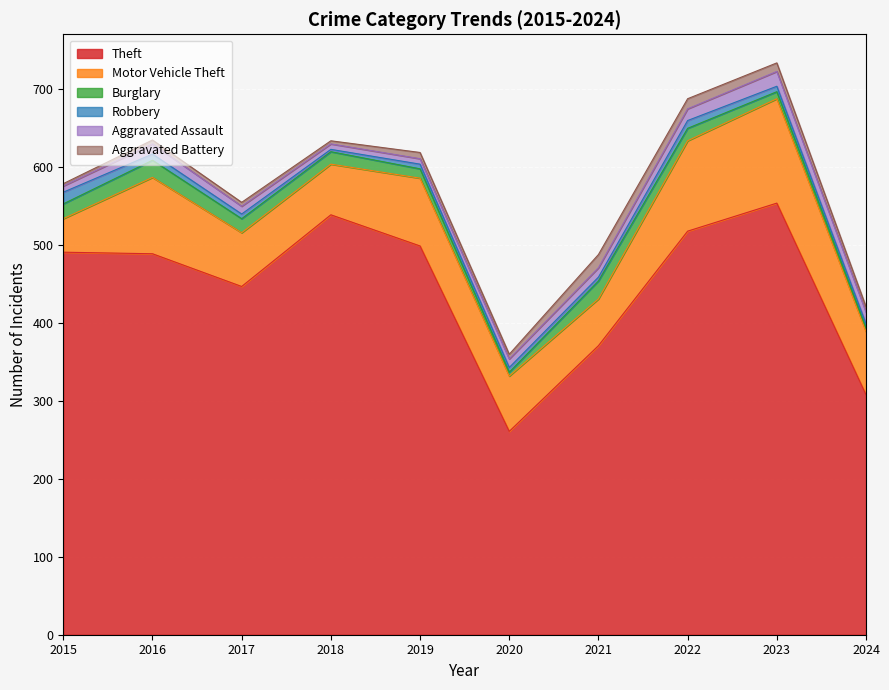

At which label is Motor Vehicle Theft closest to 88?

2019